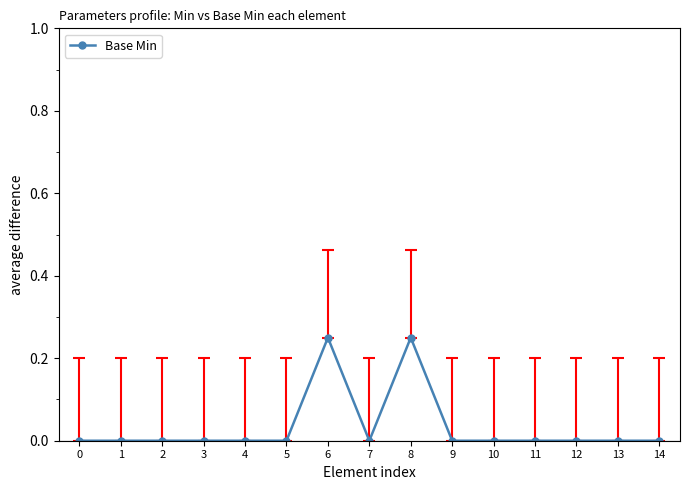

True or false: the data has more than 0 interior local peaks.

True